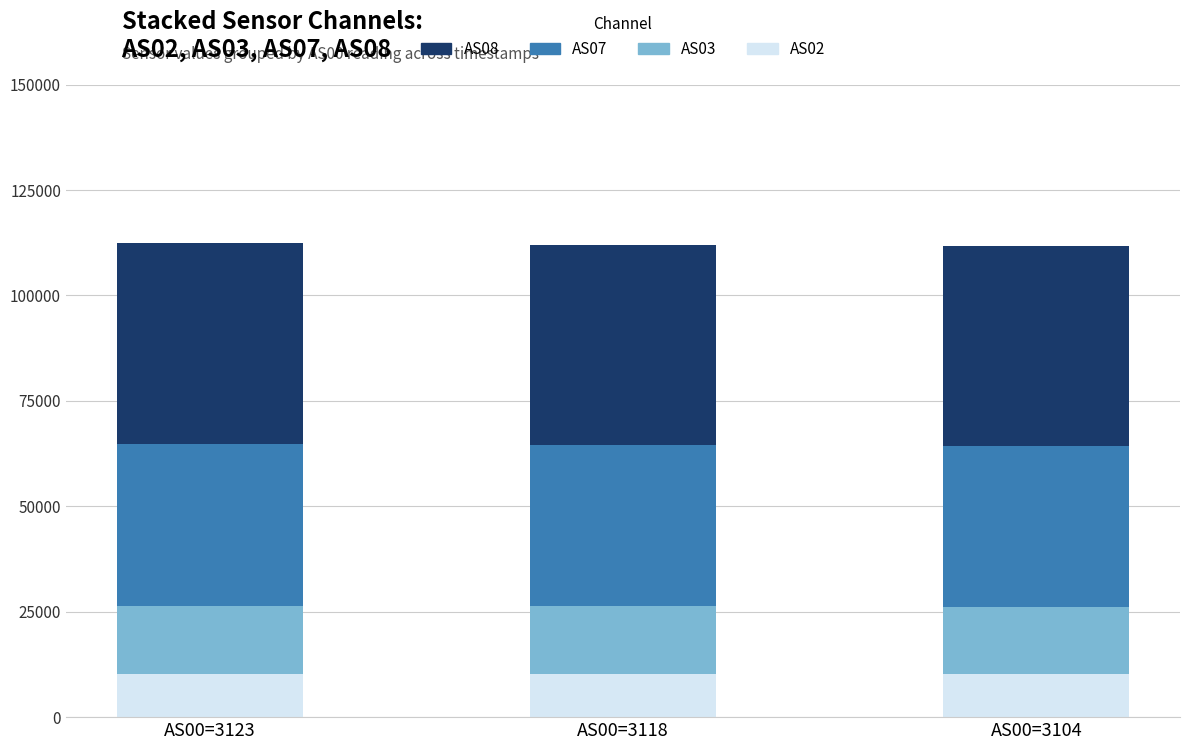

How many AS02 values are between 10151 and 10239?

3